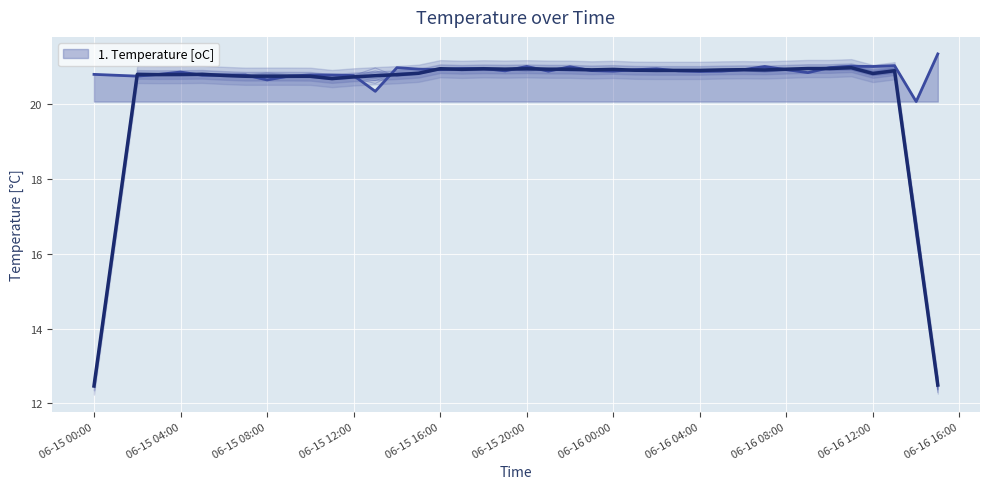

Between 2022-06-16 11:00:00 and 2022-06-16 01:00:00, which is larger?

2022-06-16 11:00:00